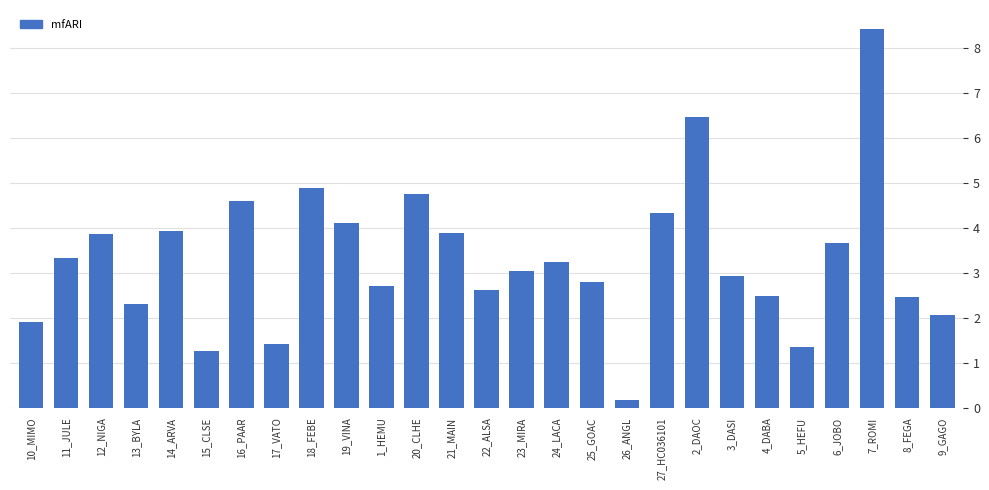

Count the number of categories in the chart.

27